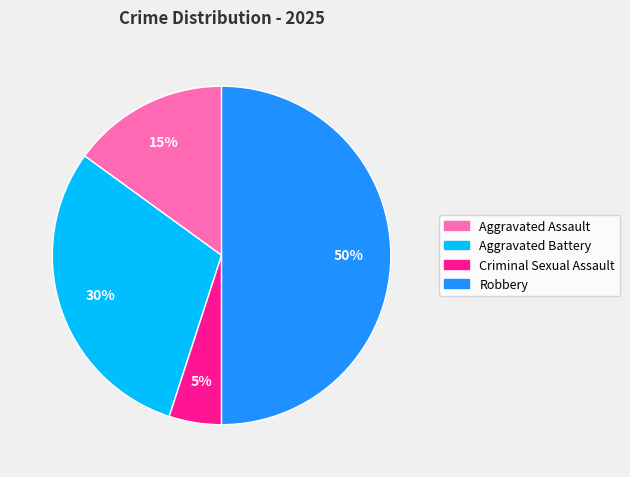

Rank the categories by value from highest to lowest.

Robbery, Aggravated Battery, Aggravated Assault, Criminal Sexual Assault